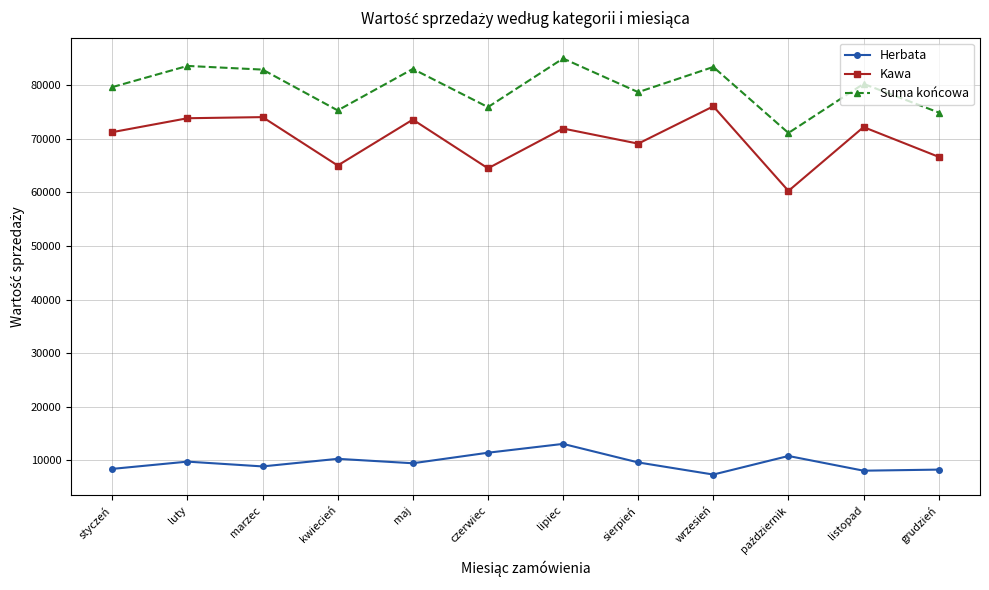

Which series changed the most between maj and listopad?

Suma końcowa